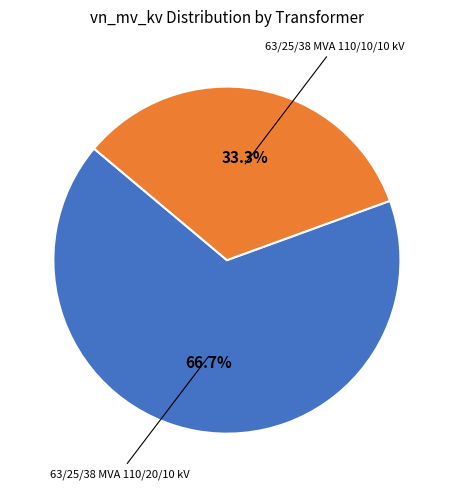

Does any single category account for the majority?

Yes